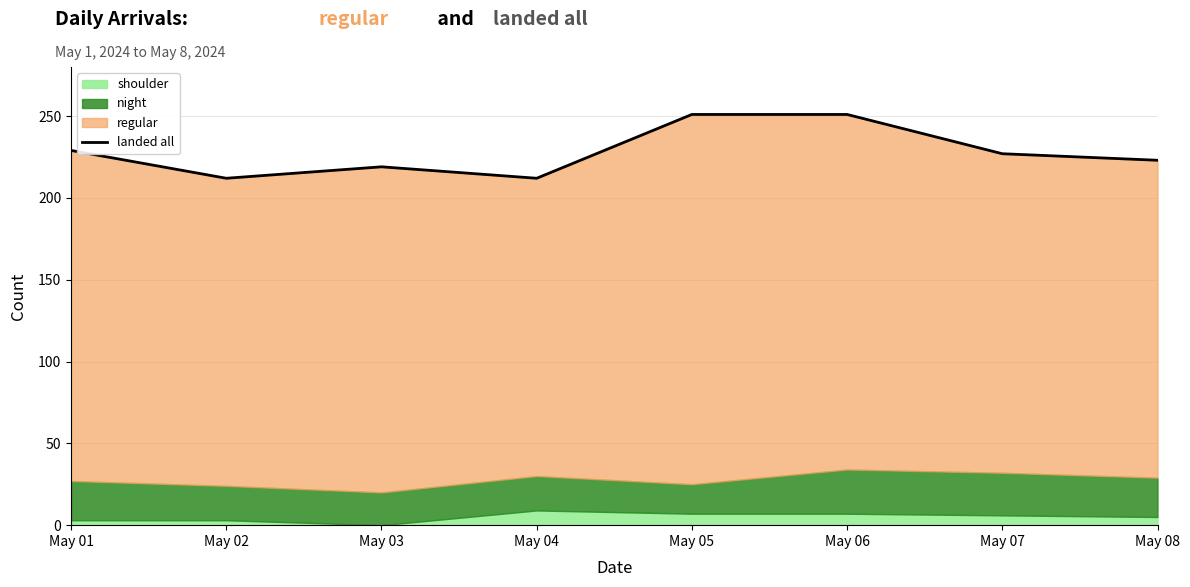

List the labels in order of value, largest first.

May 05, May 06, May 01, May 07, May 08, May 03, May 02, May 04